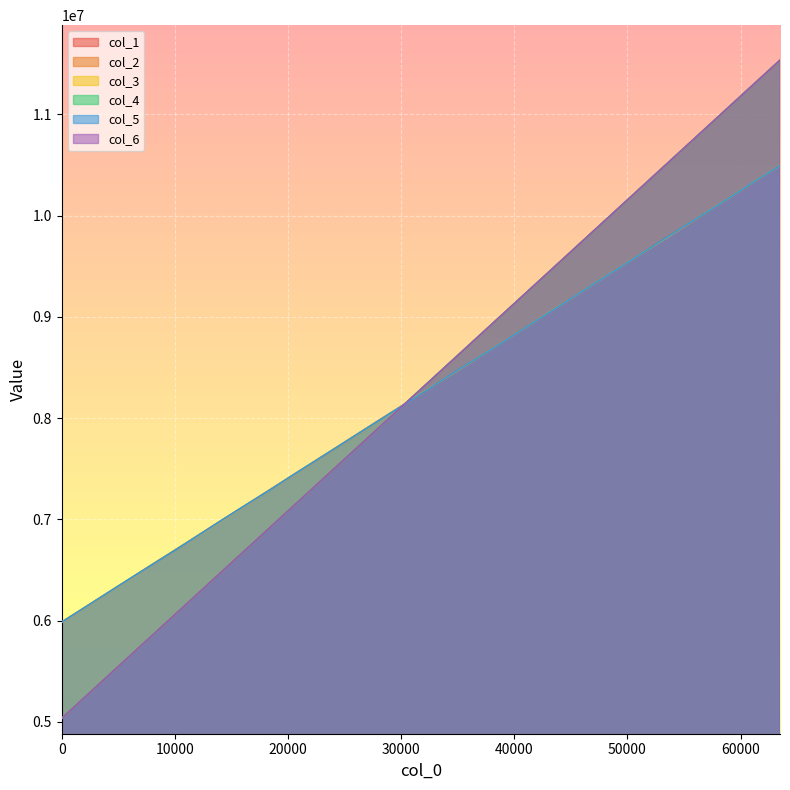

What is the spread (max minus min) of values at 18432?

372165